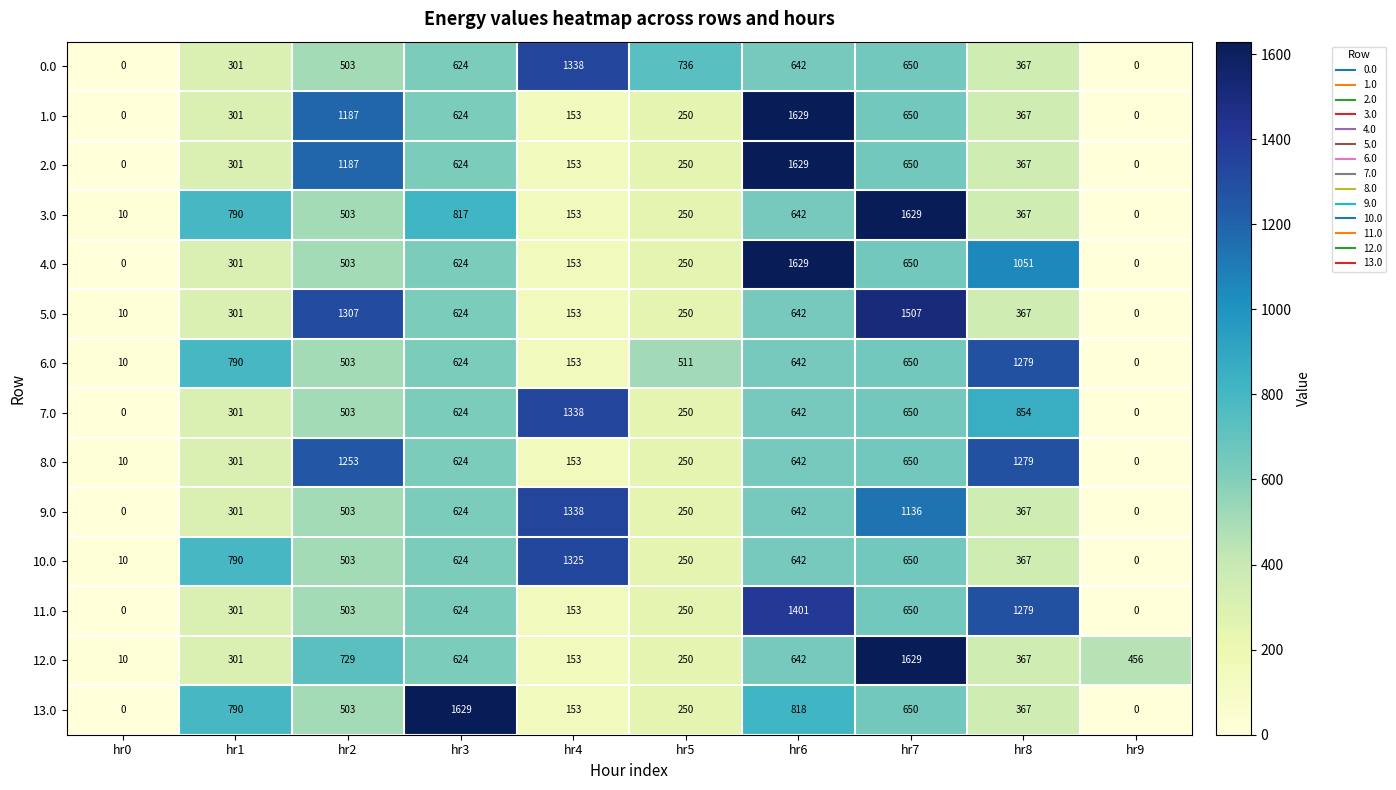

Which category has the lowest value in the 10.0 series?

hr9